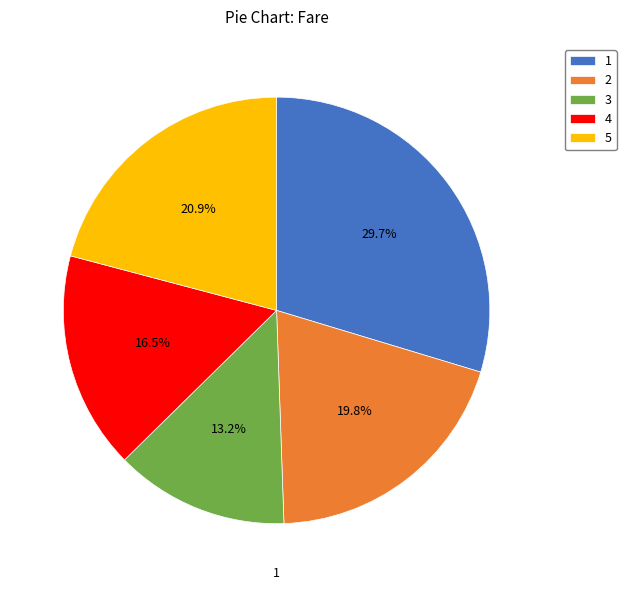

Do 1 and 2 together represent more than half of the pie?

No